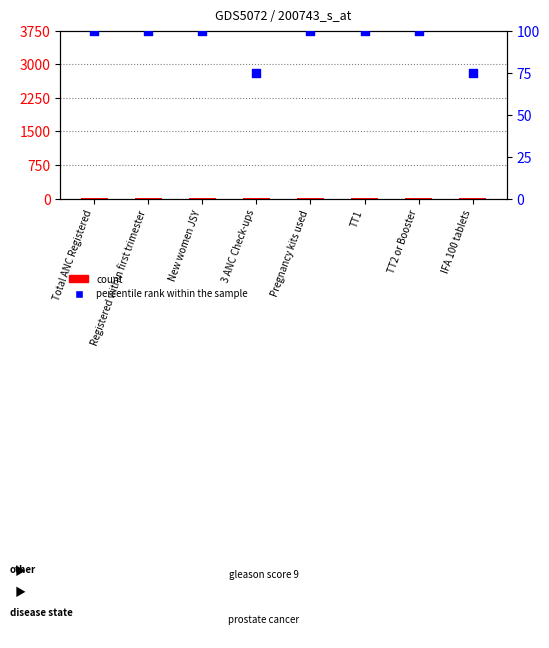

At how many categories does at least one series exceed 61?

8